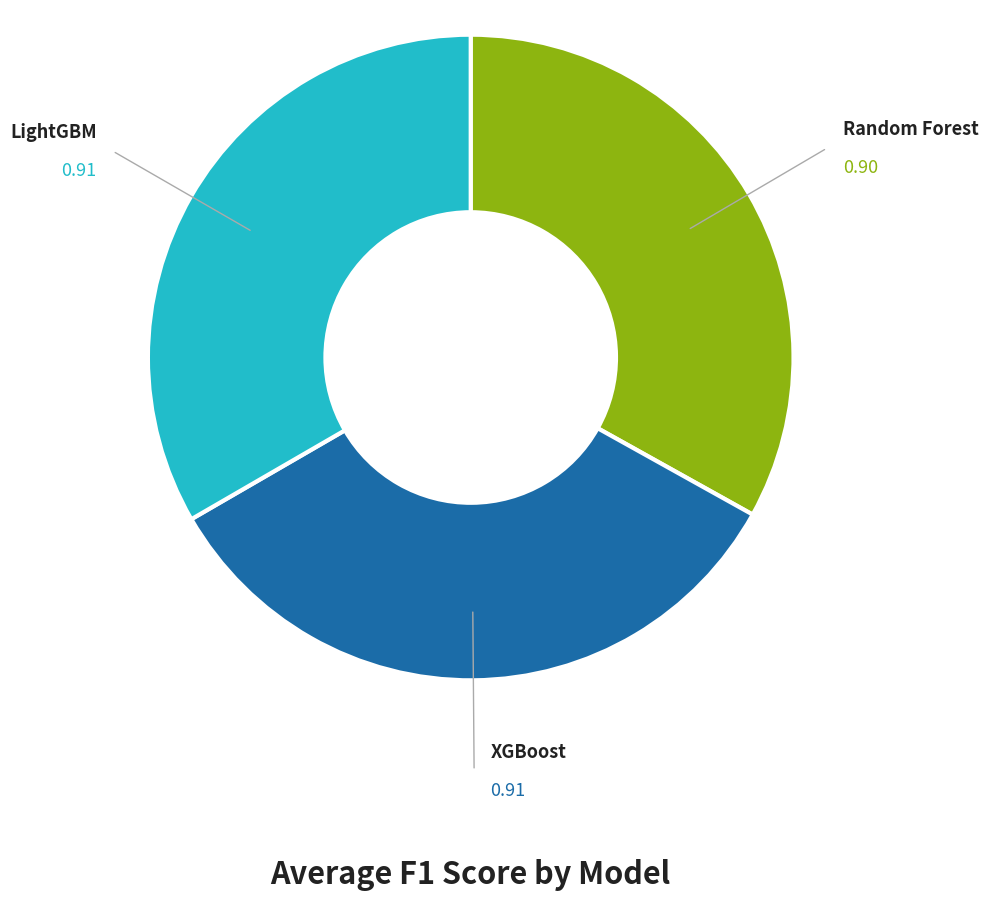

How many segments does this pie chart have?

3